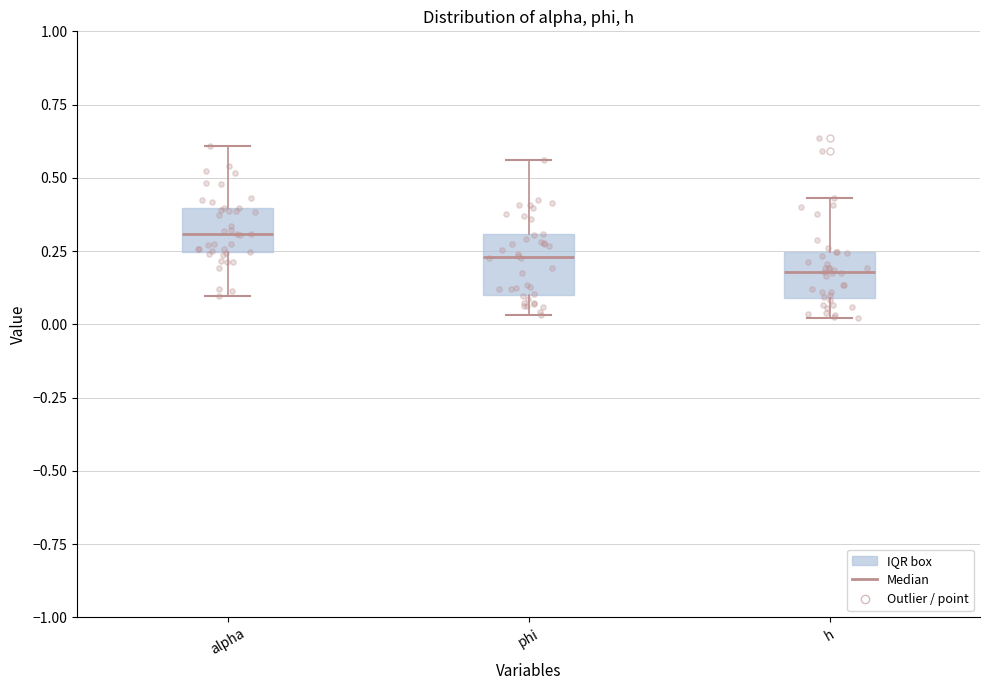

Which box has the highest median line?

alpha